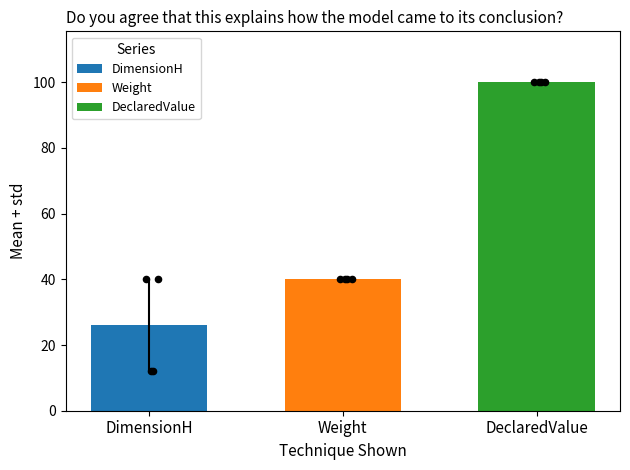

Which series has the largest total across all categories?

DeclaredValue